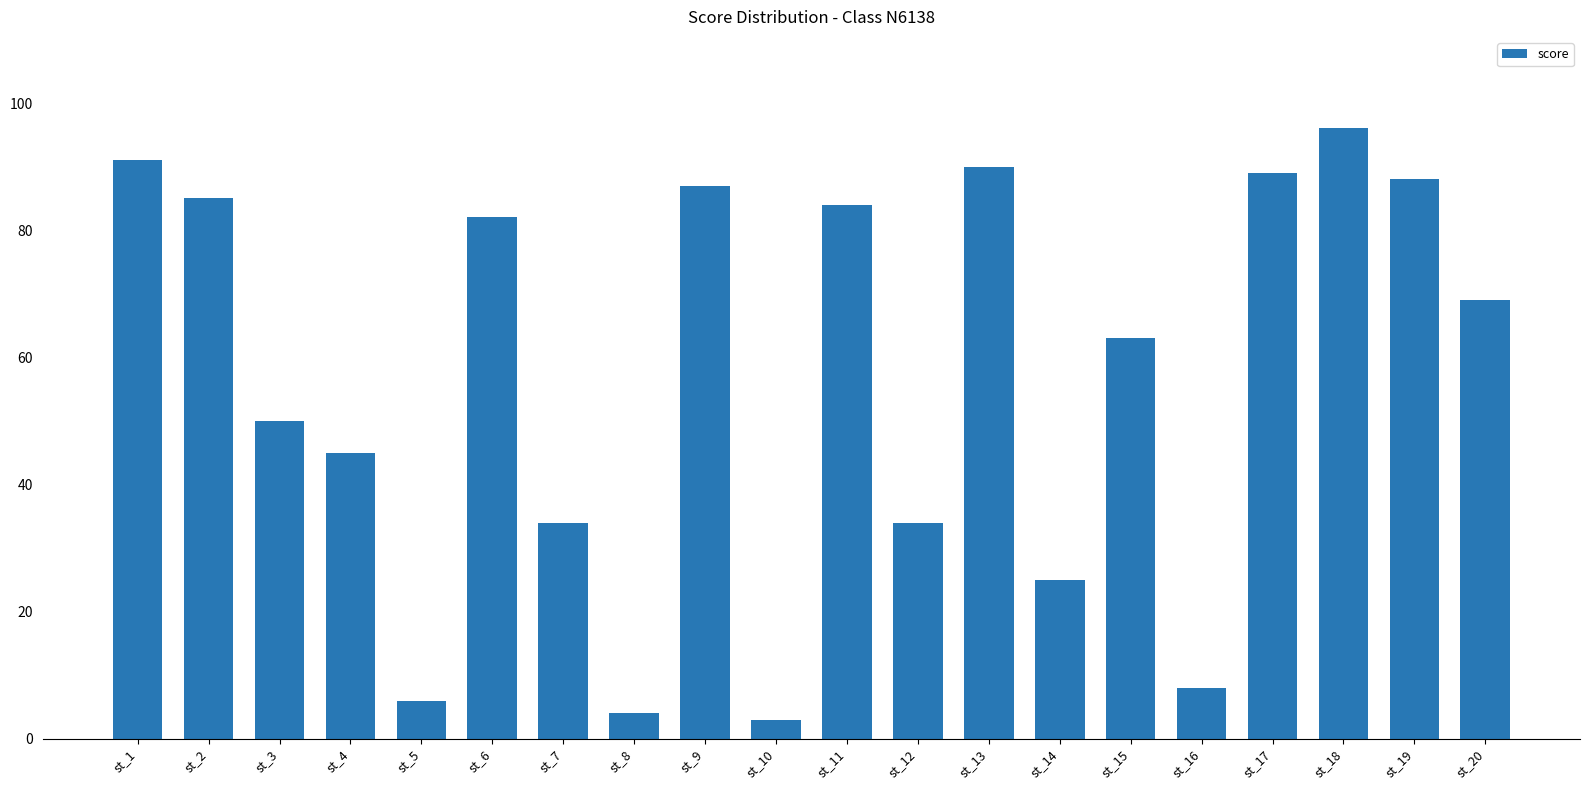

What is the sum of all values?

1133